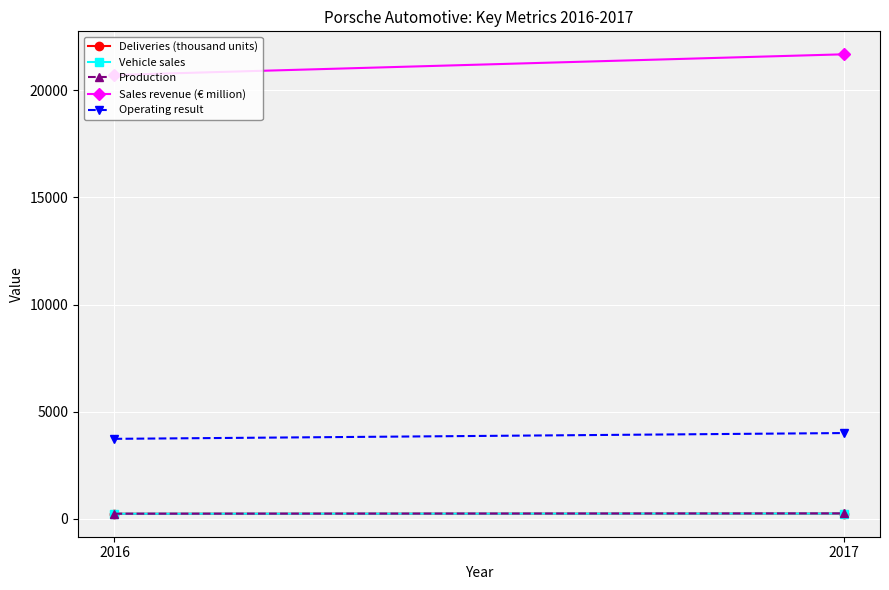

What are all the series names shown in the legend?

Deliveries (thousand units), Vehicle sales, Production, Sales revenue (€ million), Operating result